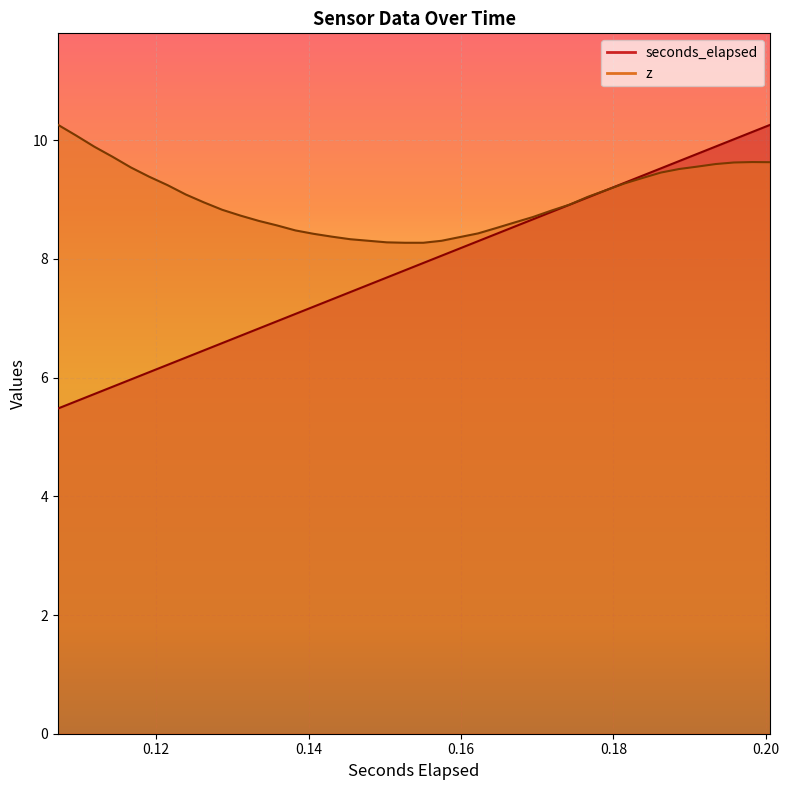

List the series in order of their overall mean, lowest first.

seconds_elapsed, z